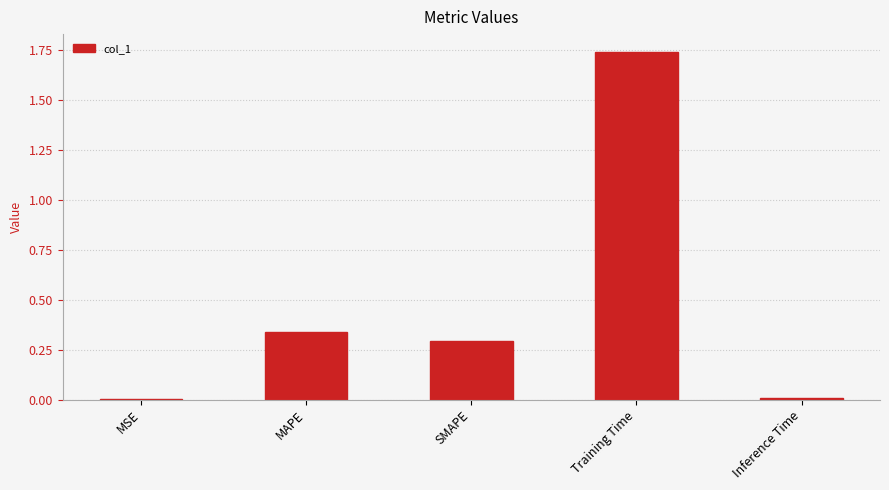

How many distinct data groups are displayed?

1